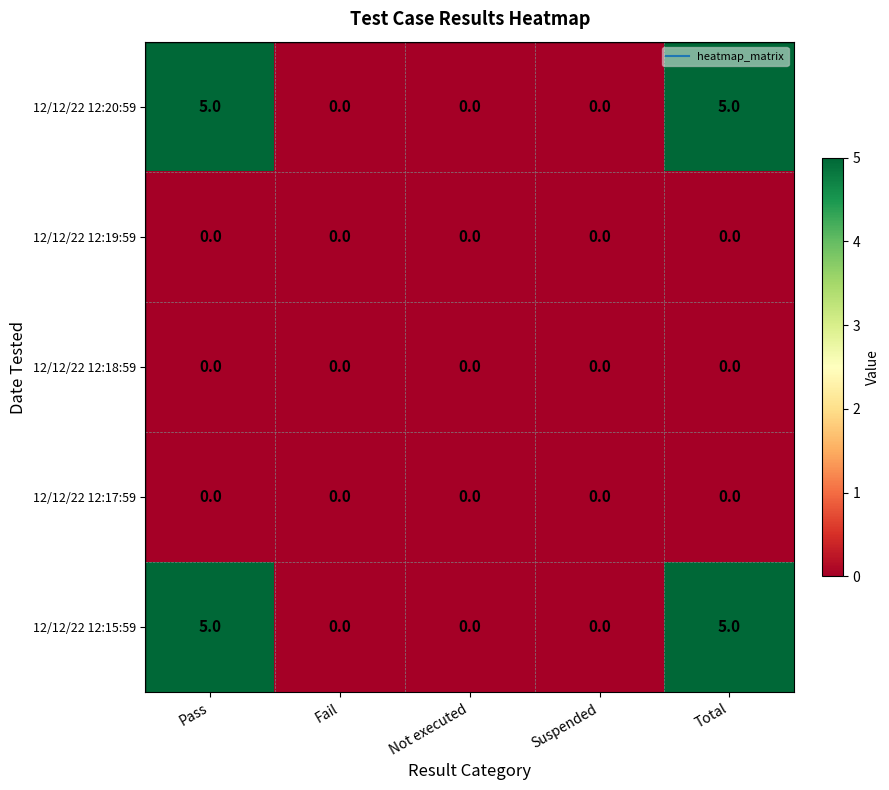

What is the spread (max minus min) of values at Pass?

5